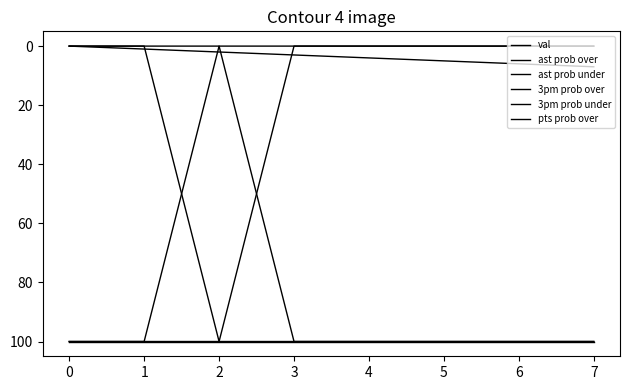

How many lines are shown in the chart?

6